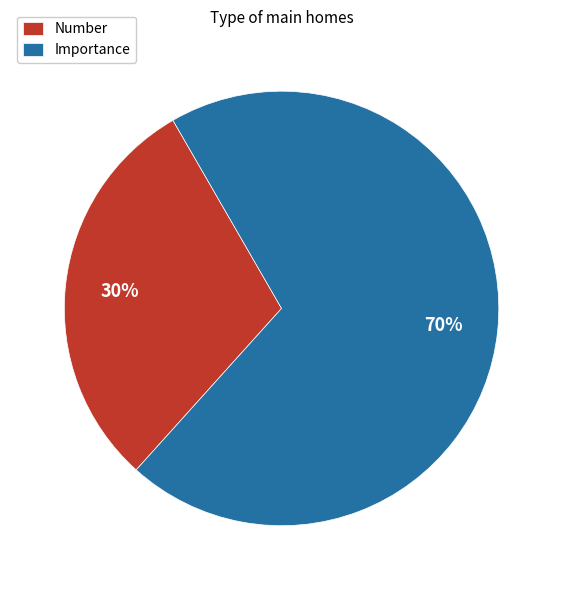

Is there a majority slice in this chart?

Yes